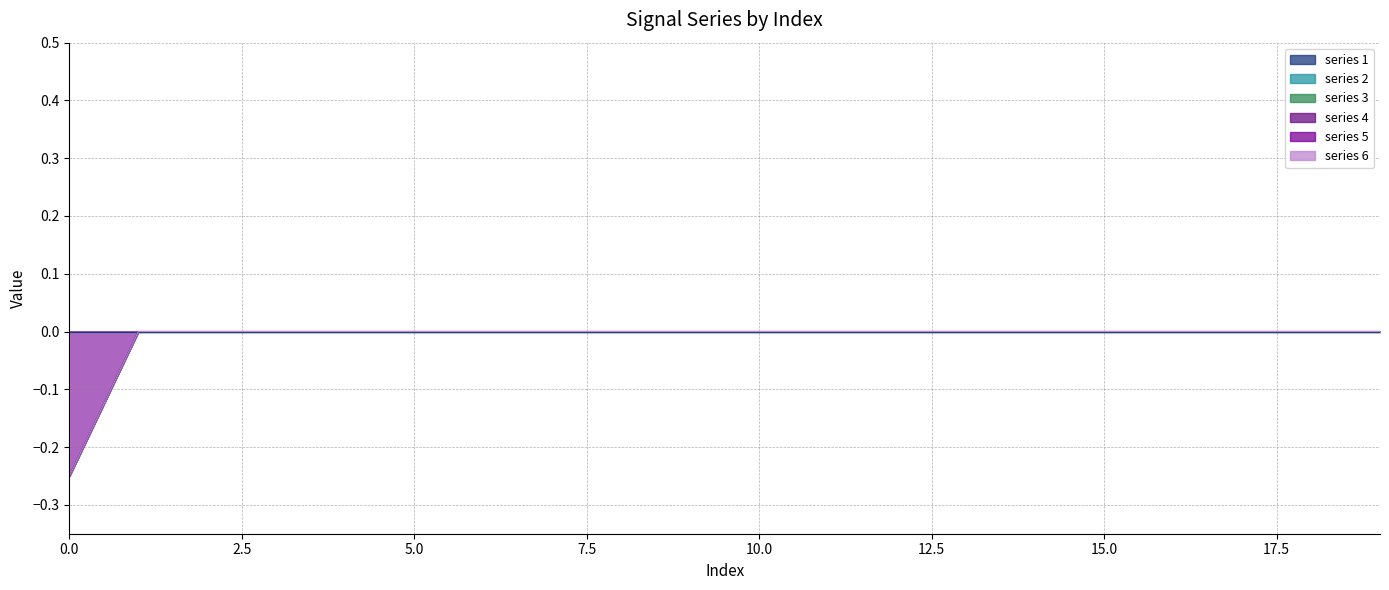

What position from the left is 10.0?

5